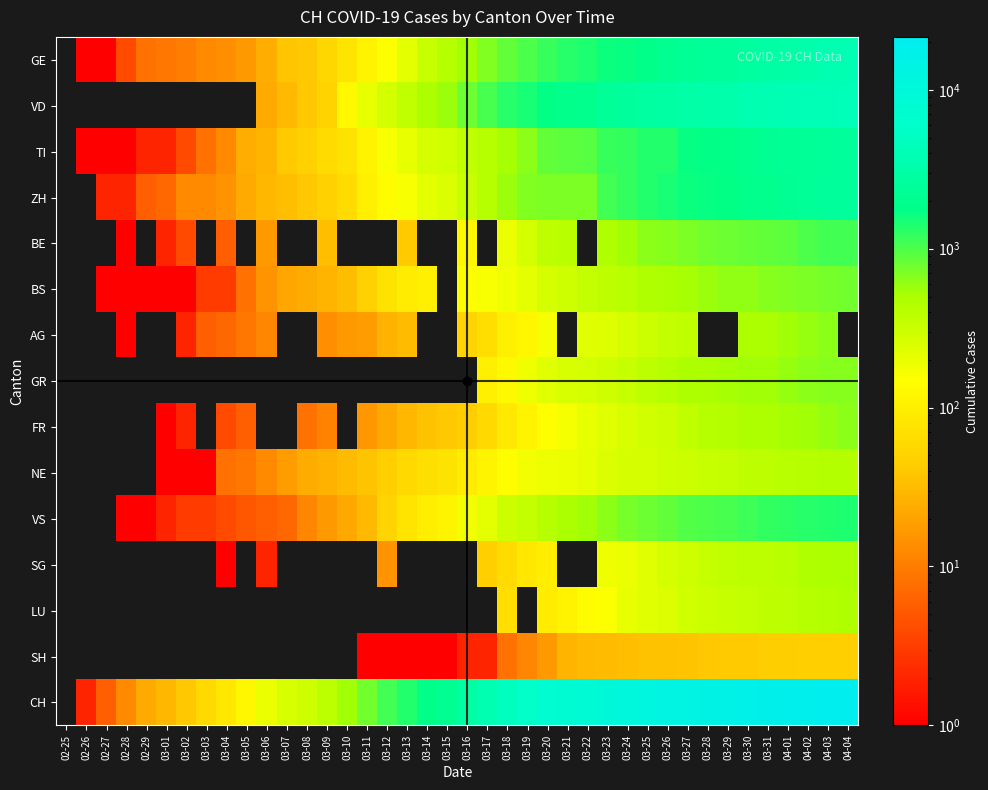

Which category has the lowest value across all series?

02-26